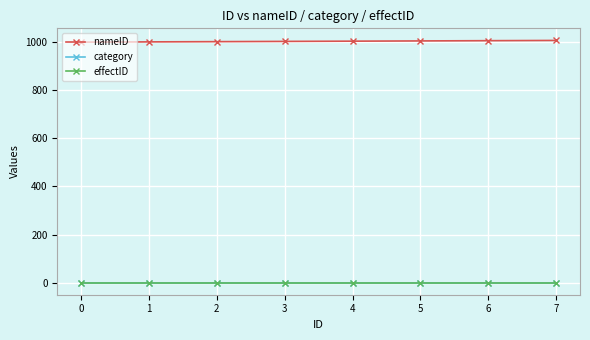

What is the difference between the nameID values at 7 and 3?

4